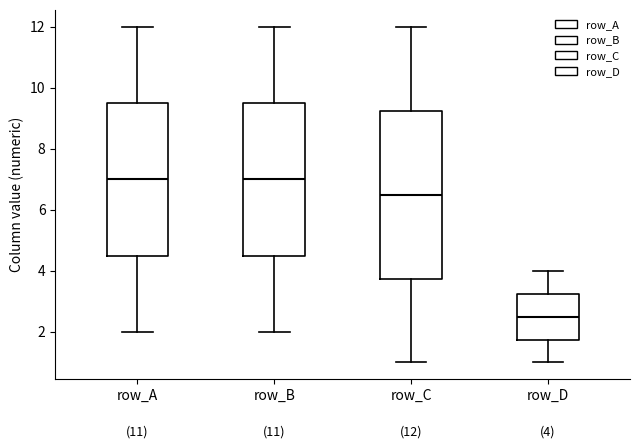

Comparing the boxes themselves (not the whiskers), which one is the tallest?

row_C